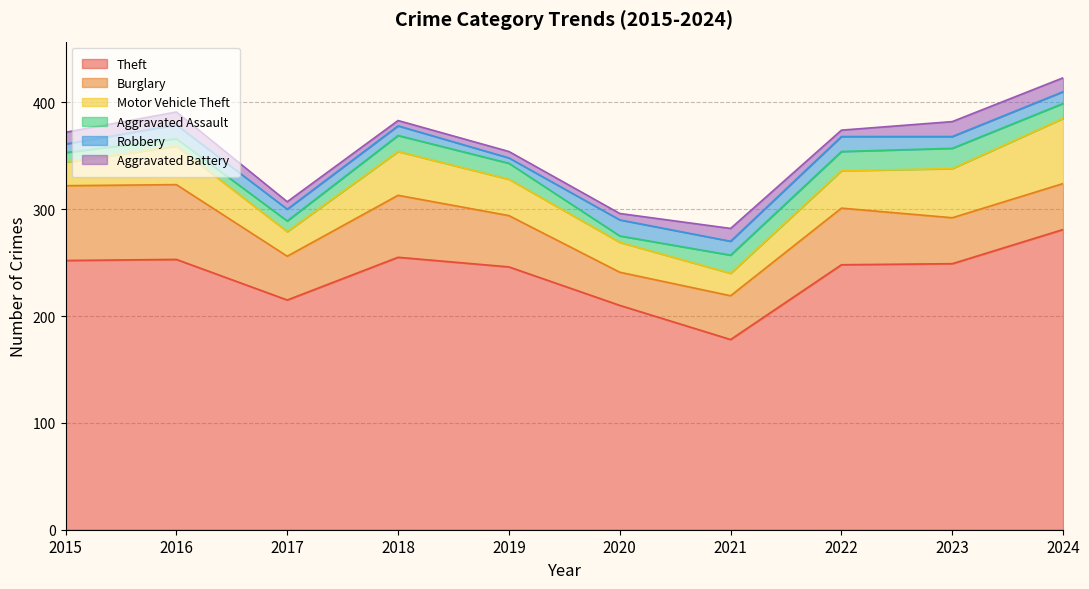

At how many categories does at least one series exceed 26?

10